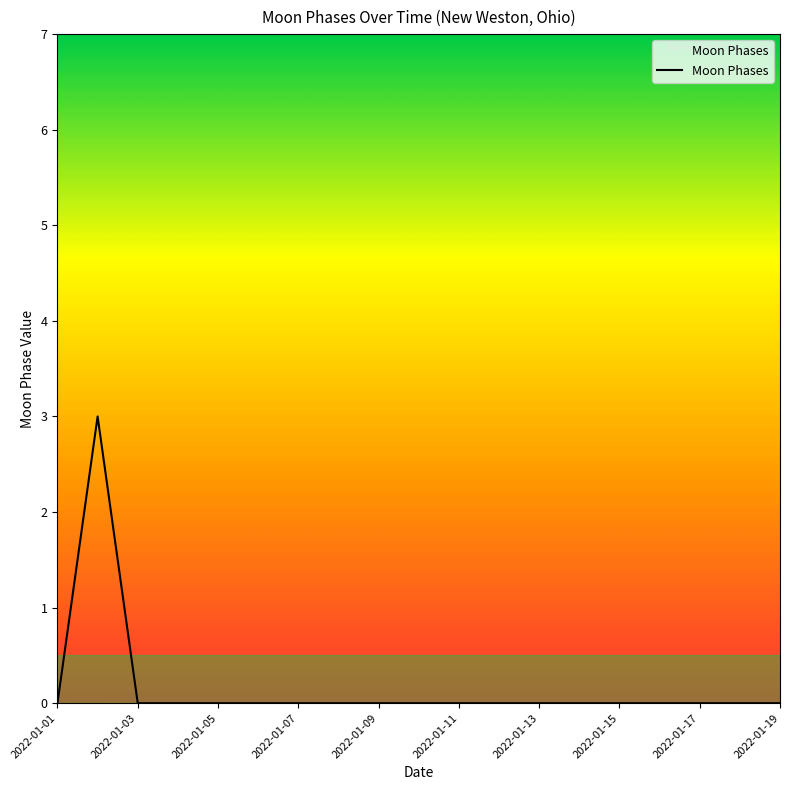

Reading left to right, transcribe all the data shown in this chart.

0	3	0	0	0	0	0	0	0	0	0	0	0	0	0	0	0	0	0